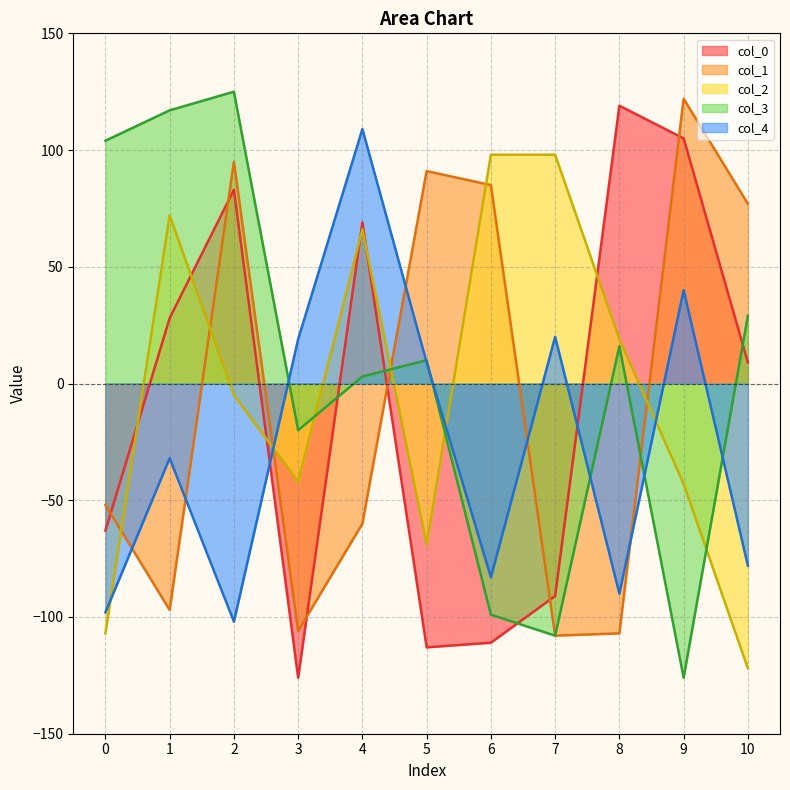

What is the value of the col_0 point at the 5th from the left?

69